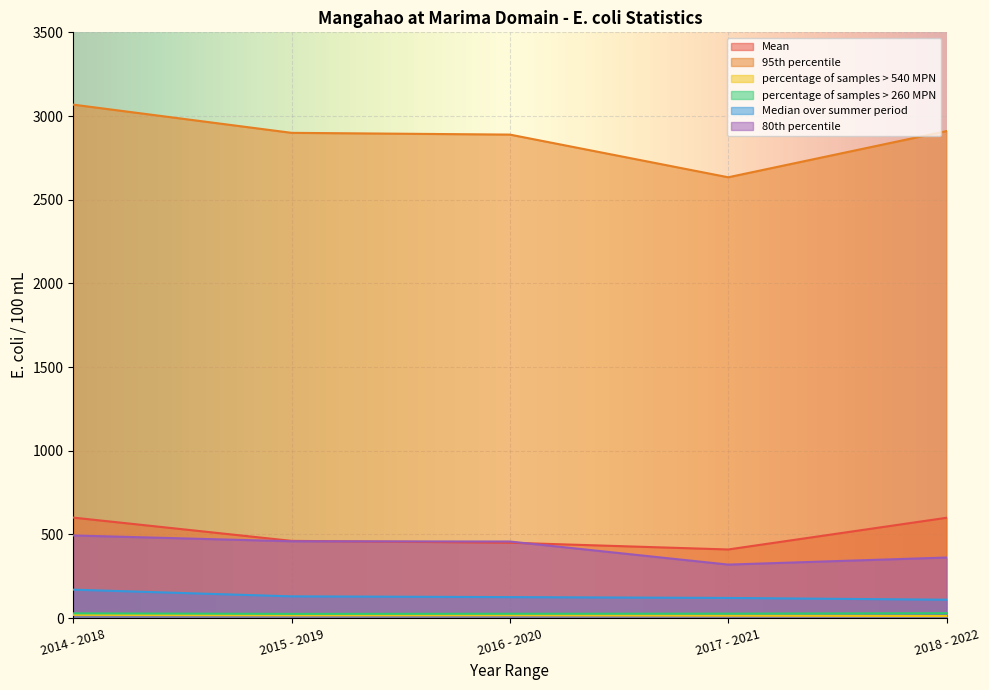

What is the value of the Mean point at the 5th from the left?

599.5